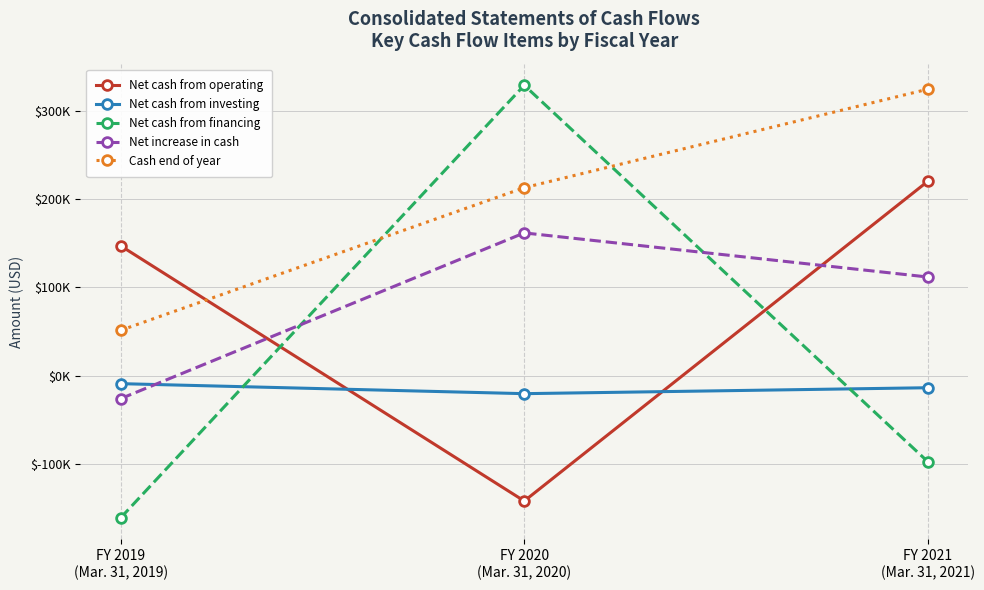

What is the spread (max minus min) of values at FY 2019
(Mar. 31, 2019)?

308623